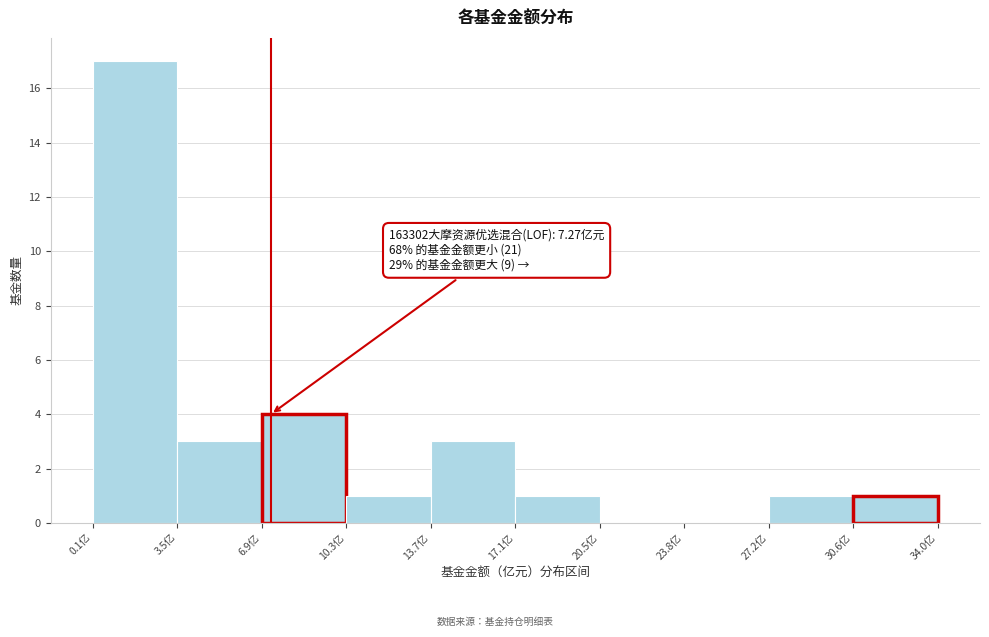

Which range on the x-axis has the tallest bar?

0.0 to 3.5